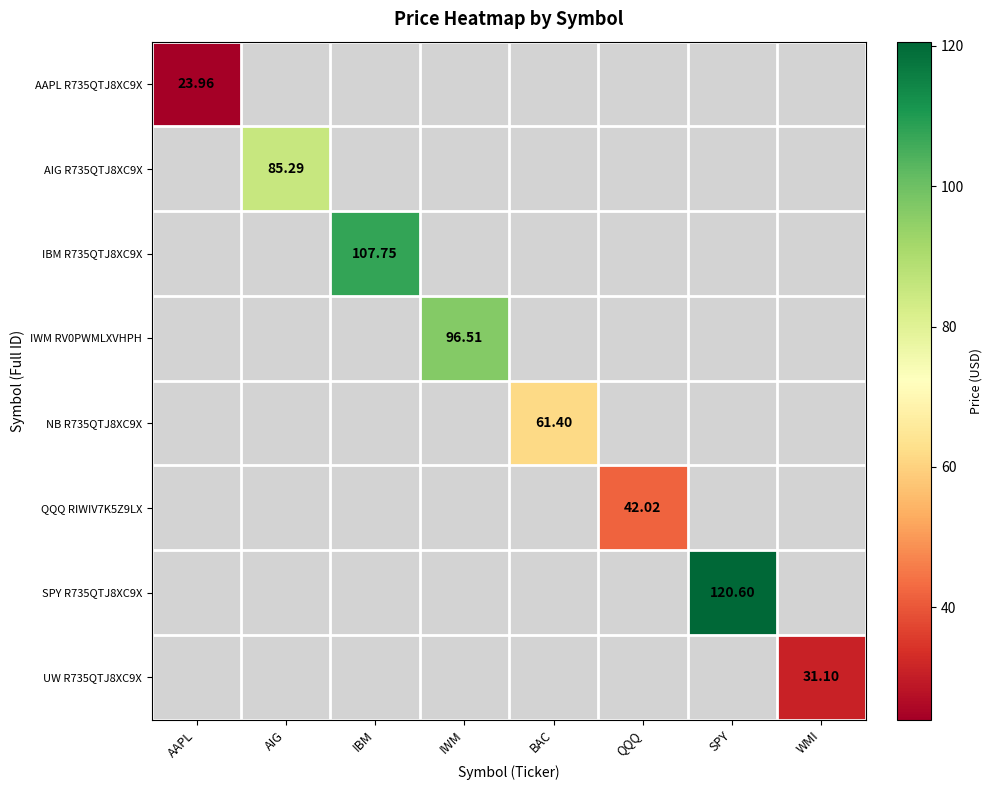

At which category does the chart reach its minimum across all series?

AAPL